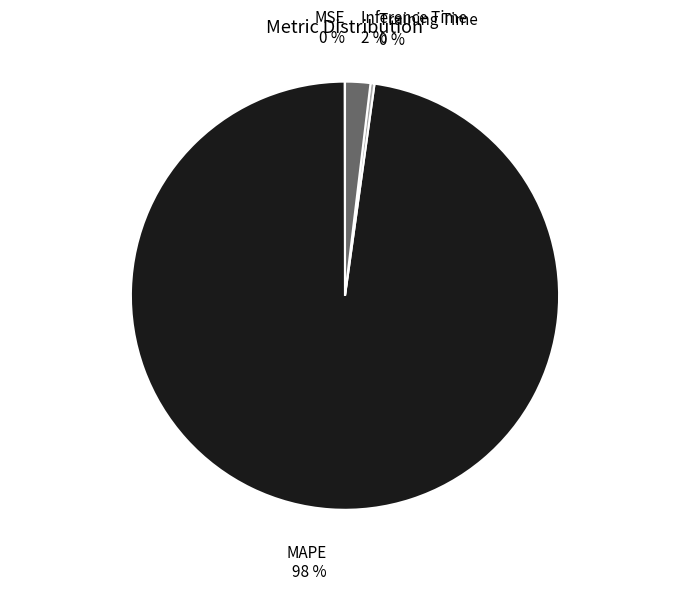

Which category has the biggest portion of the pie?

MAPE